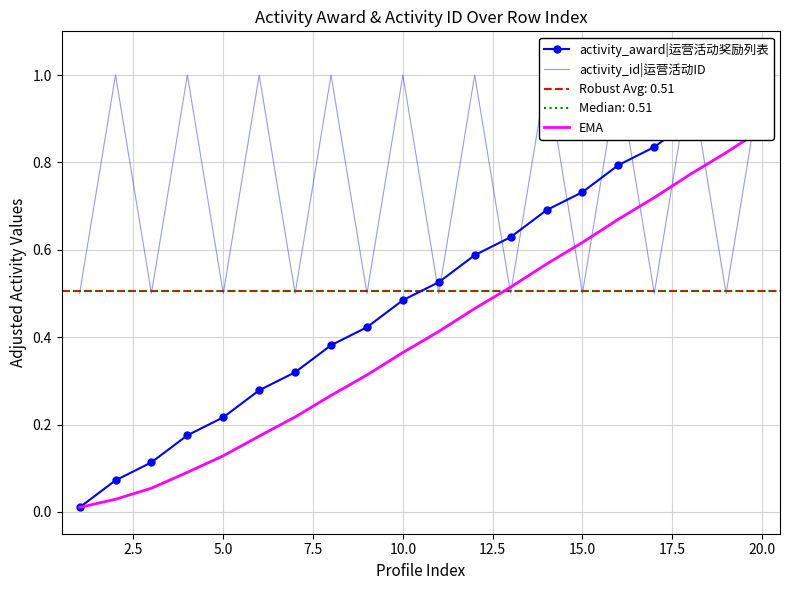

Rank the series by their average value, from lowest to highest.

EMA, activity_award|运营活动奖励列表, activity_id|运营活动ID